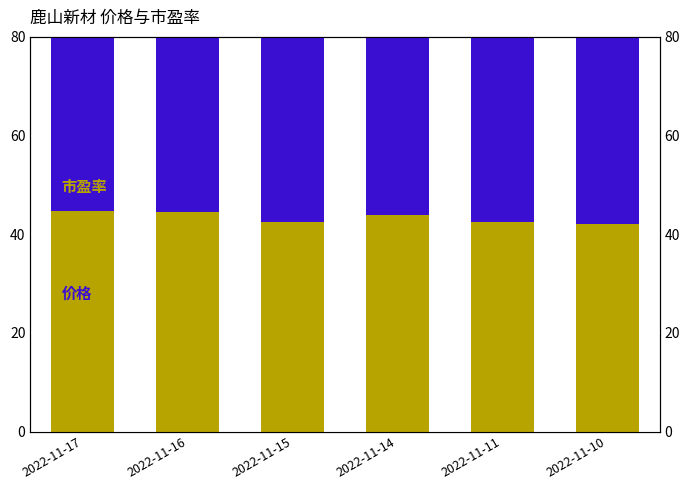

List the series in order of their peak value, highest first.

价格, 市盈率